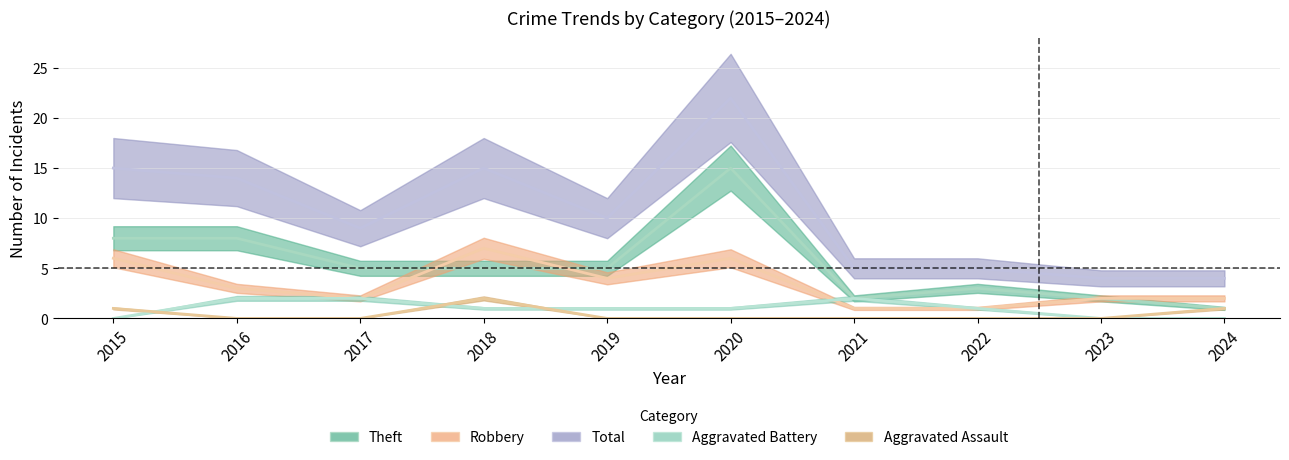

True or false: Robbery and Total intersect in this chart.

False